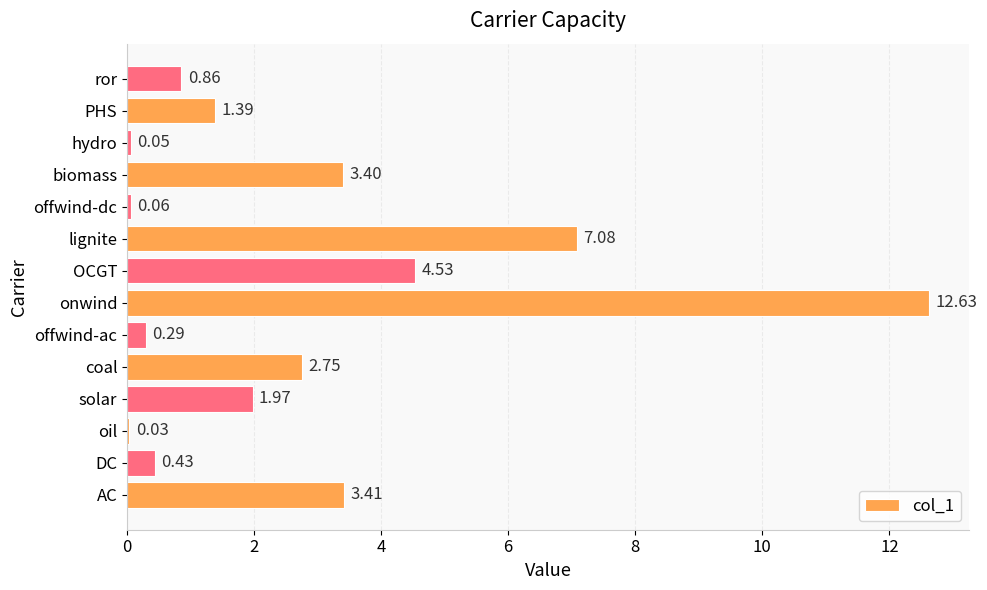

How many series are shown in this chart?

1